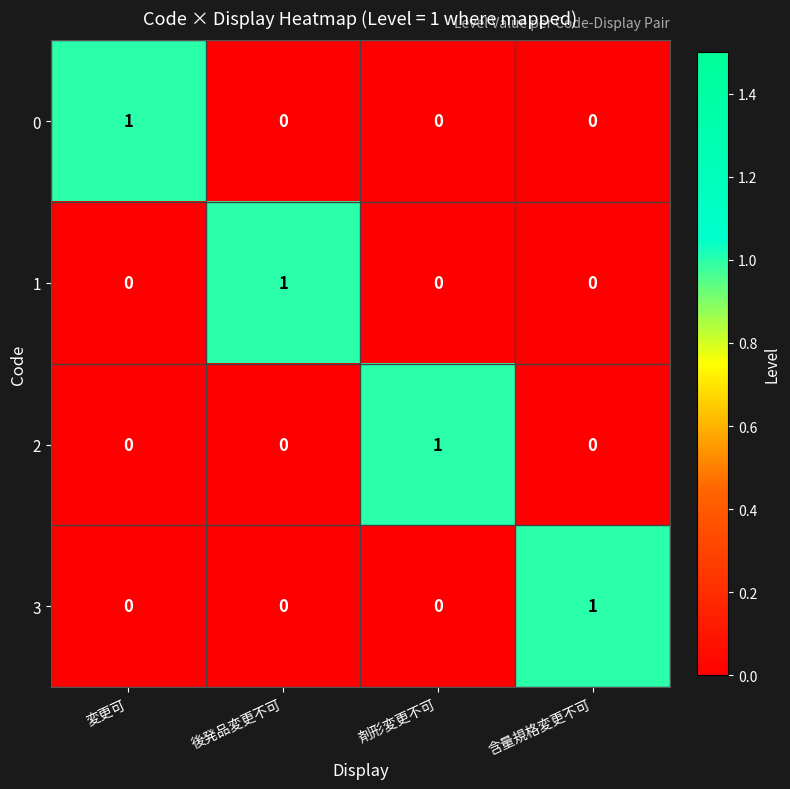

Is it true that 3 equals -1 at 後発品変更不可?

False